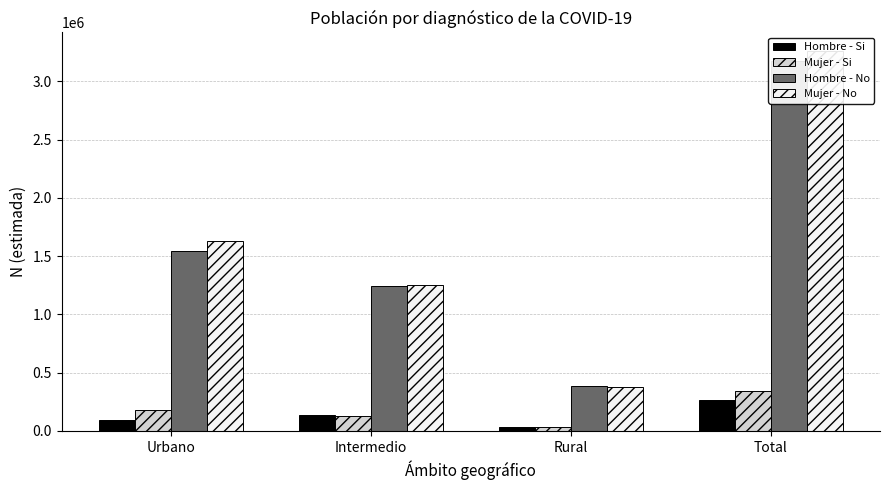

Reading left to right, list all the values displayed in this chart.

Hombre - Si: 94510	140317	34725	269552
Mujer - Si: 181885	123648	36259	341792
Hombre - No: 1548677	1241158	388089	3177924
Mujer - No: 1629234	1253526	375636	3258396